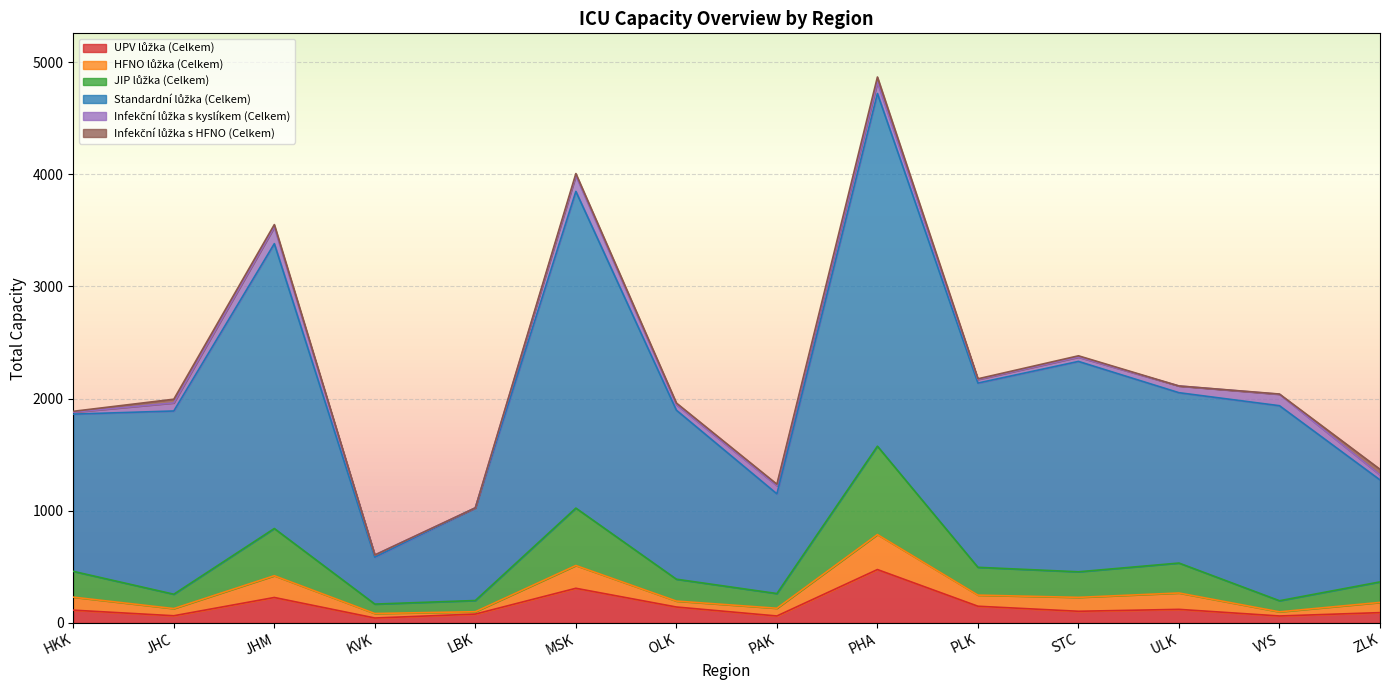

At which category is the sum across all series the highest?

PHA